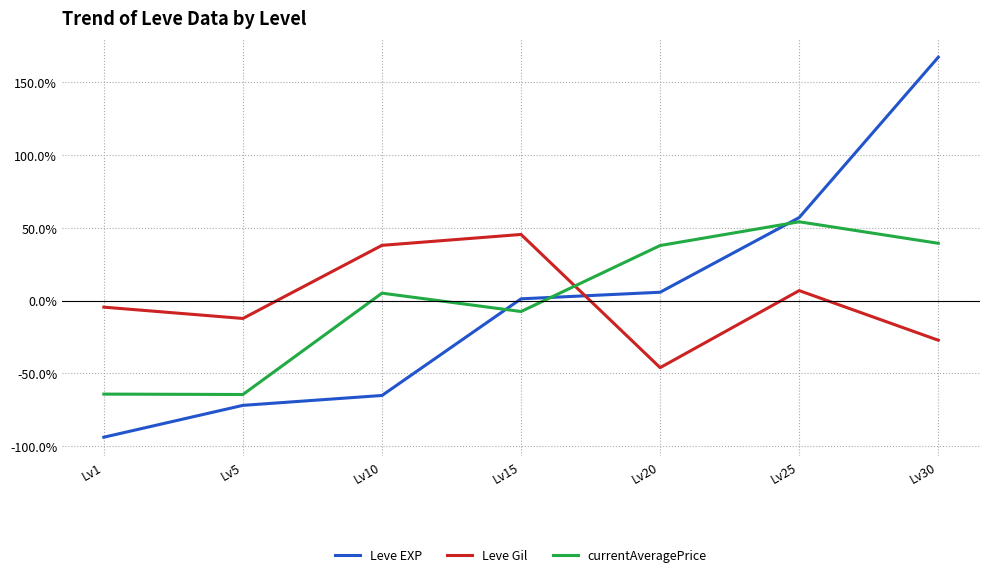

Which category has the highest value in the Leve EXP series?

Lv30